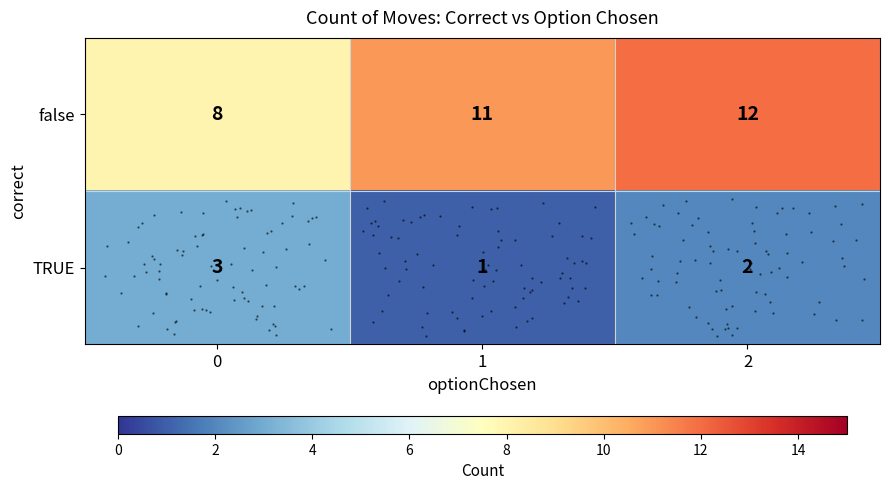

Which series changed the most between 1 and 2?

row_0